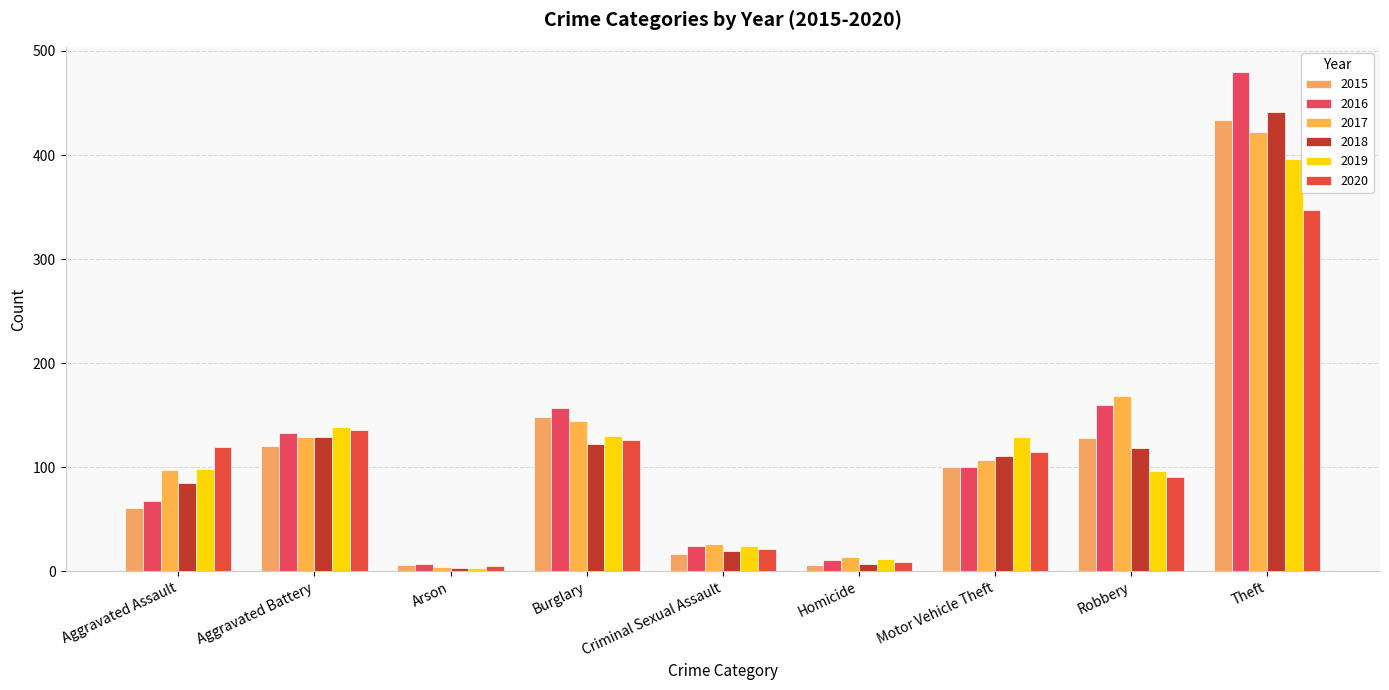

What is the difference between the 2016 values at Criminal Sexual Assault and Theft?

456